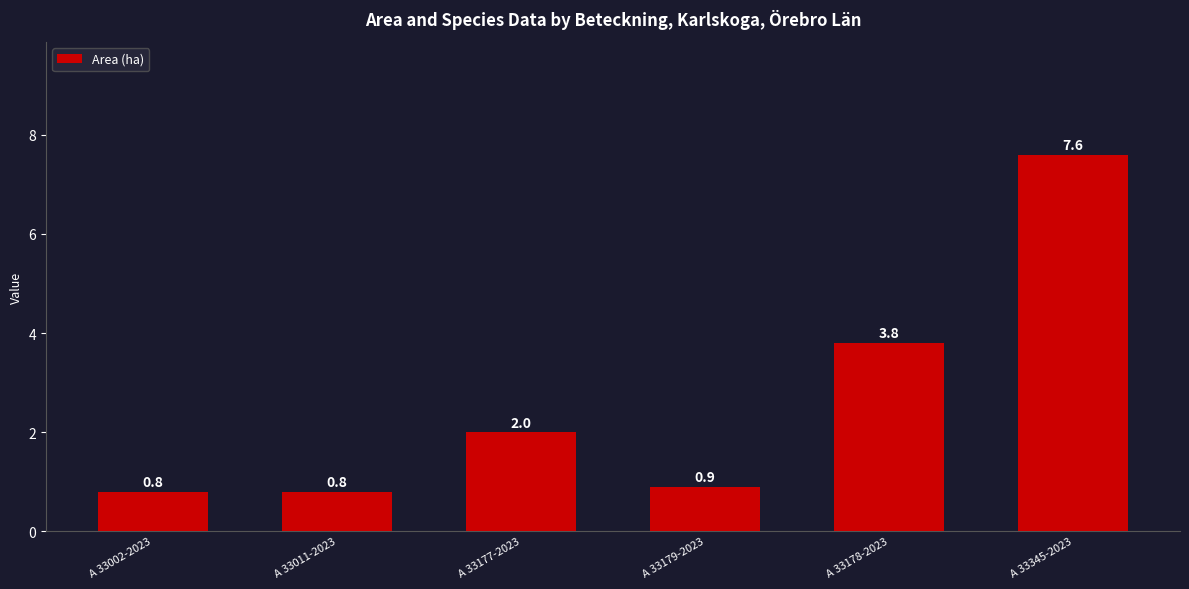

Is it true that the value at A 33178-2023 is 3.8?

True